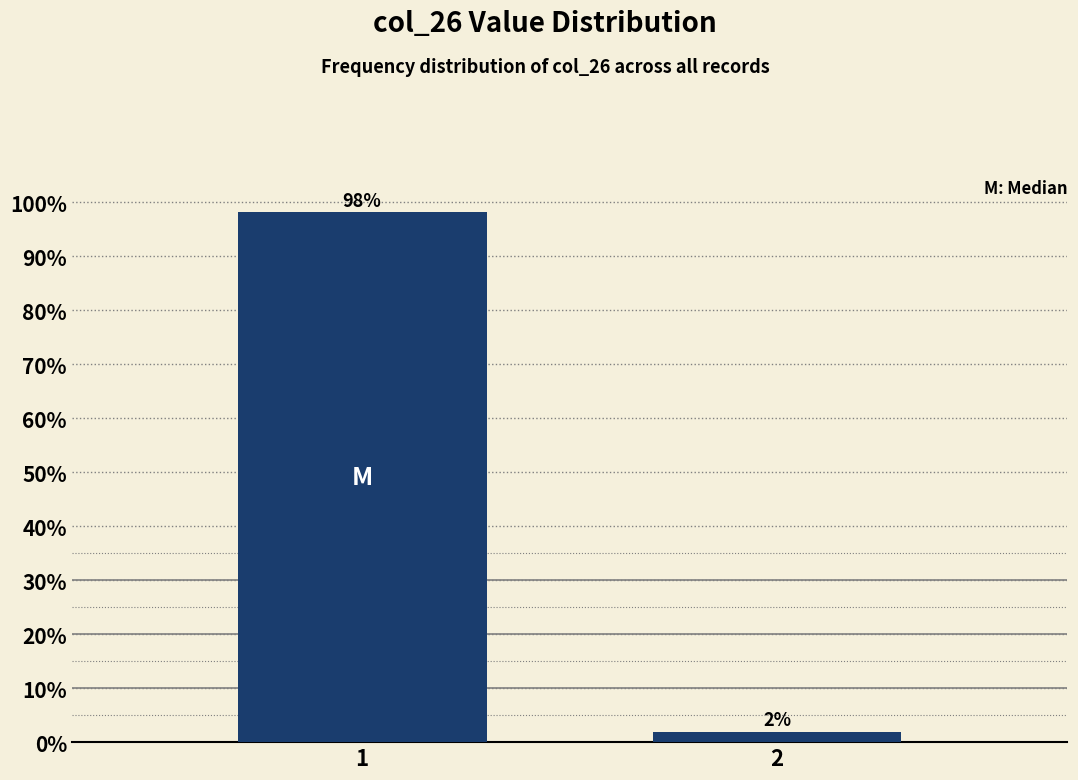

What is the average value?

50.0